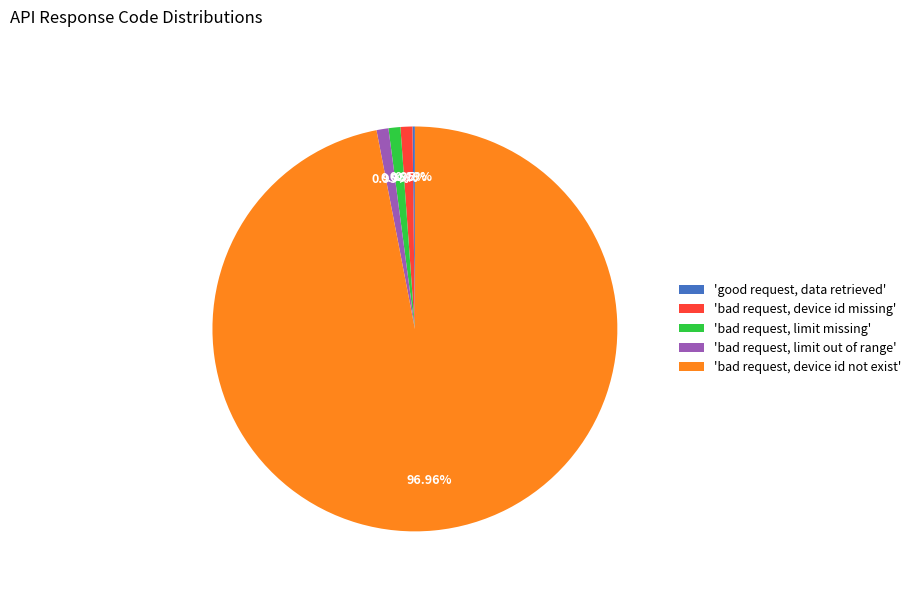

Is the sum of 'bad request, device id missing' and 'bad request, limit missing' greater than half?

No